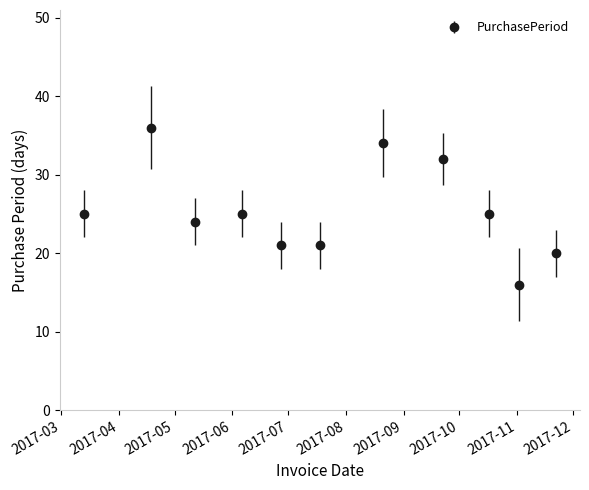

How many data points are less than 25?

5